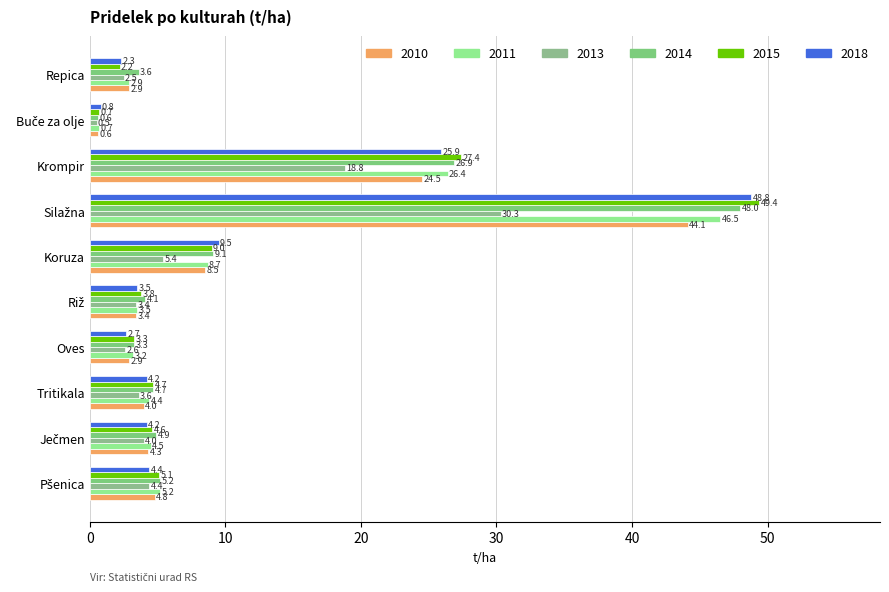

What is the highest value of the 2018 series?

48.8